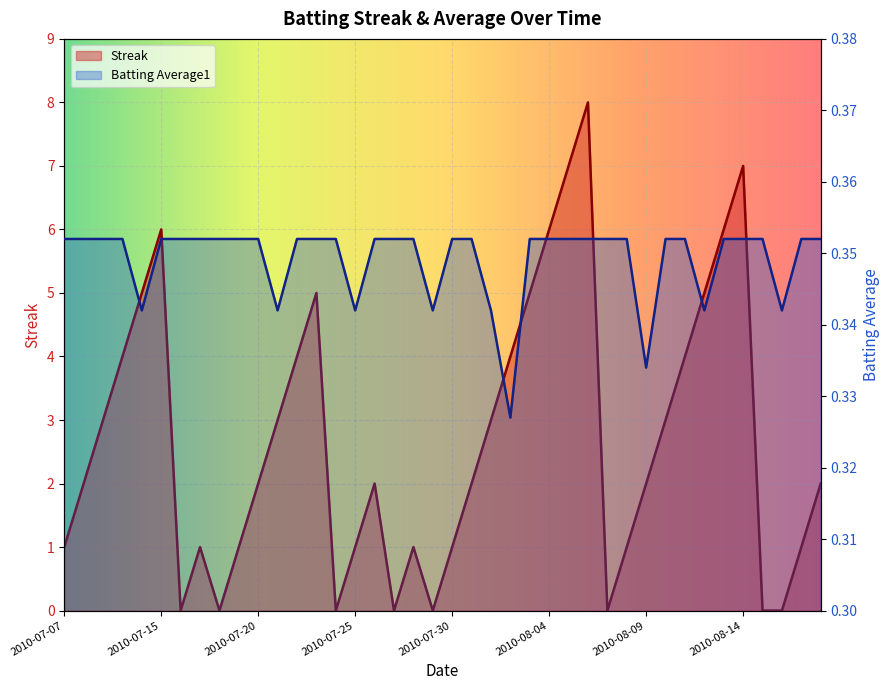

What are all the series names shown in the legend?

Streak, Batting Average1